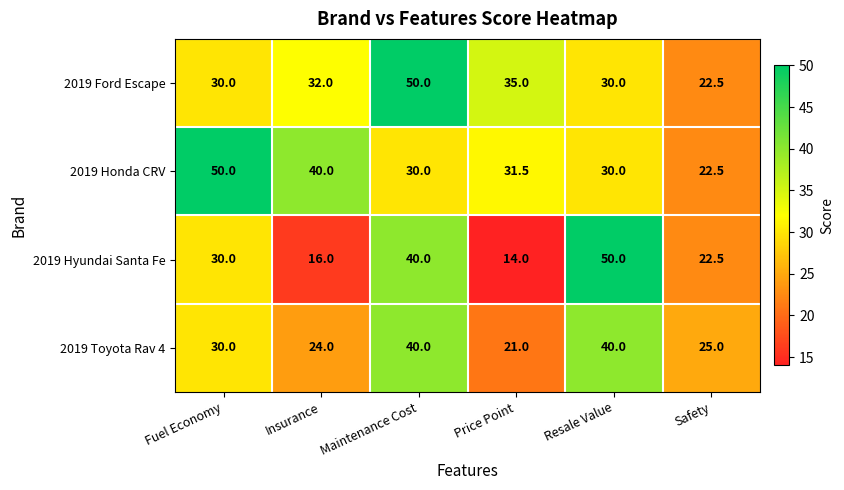

What is the sum of the 2019 Hyundai Santa Fe values at Fuel Economy and Insurance?

46.0